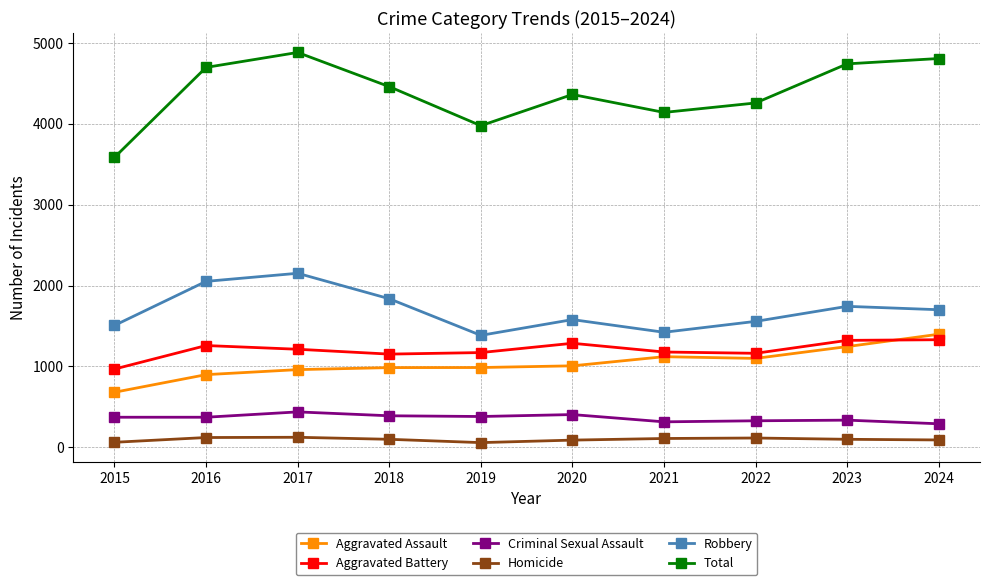

How many interior local valleys does the Robbery series have?

2